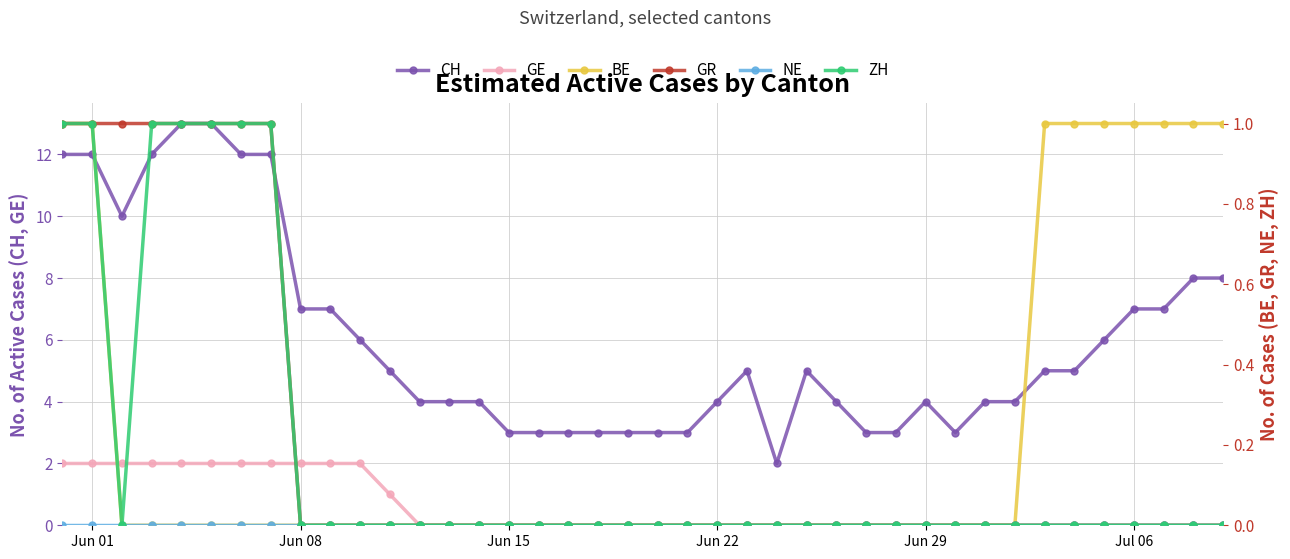

Which series has the largest total across all categories?

CH